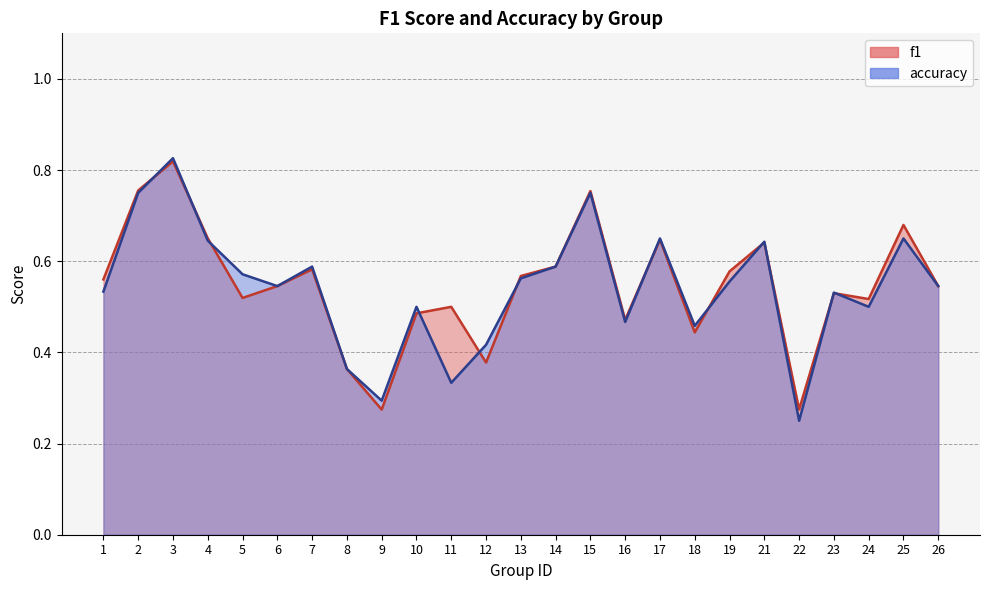

Is the value of f1 at 25 greater than the value of accuracy at 12?

Yes